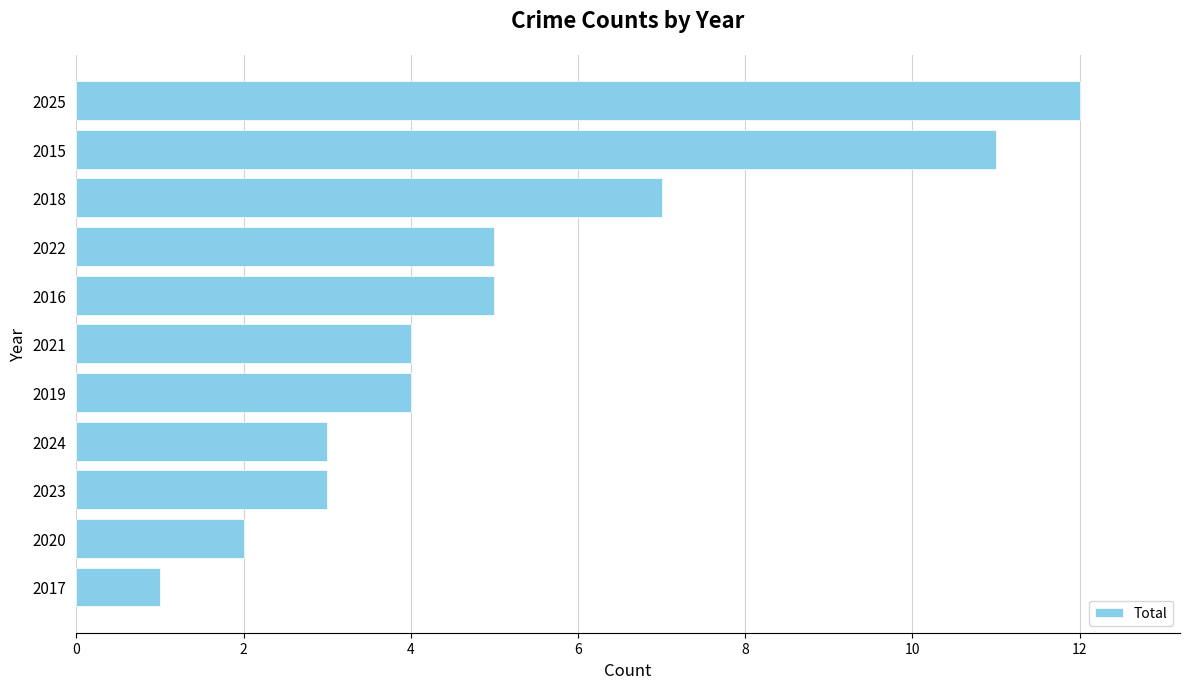

Does the chart contain any negative values?

No